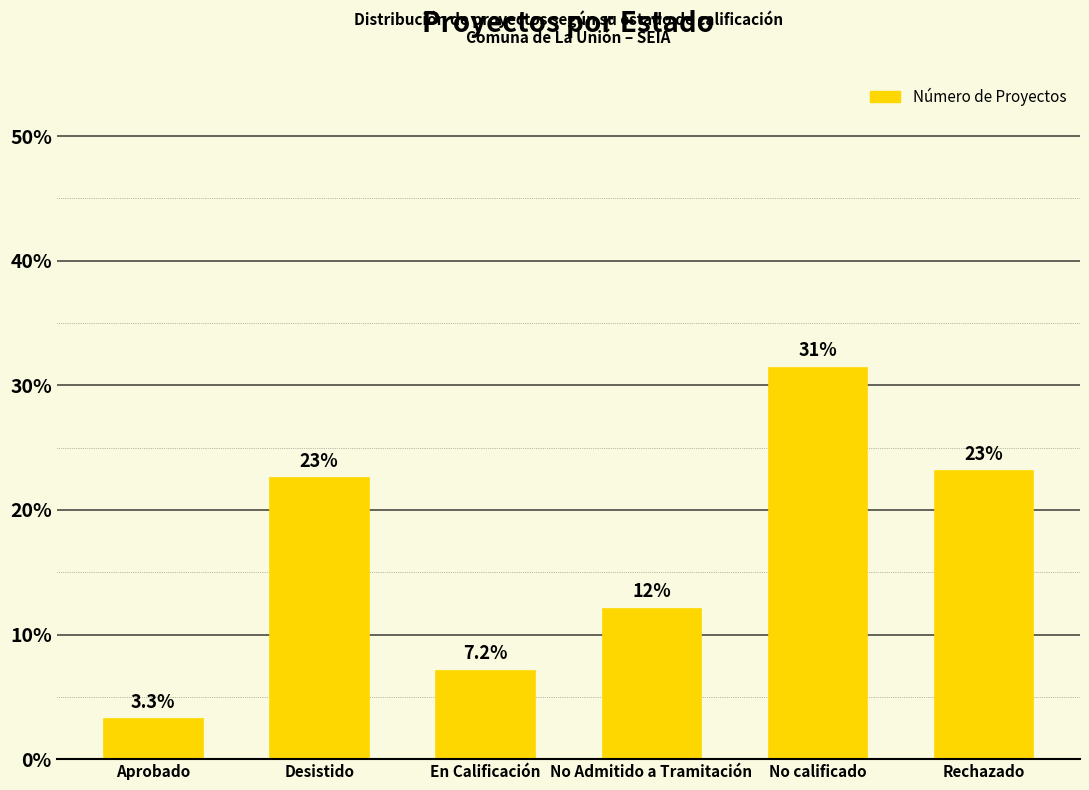

What is the minimum value shown in the chart?

3.3